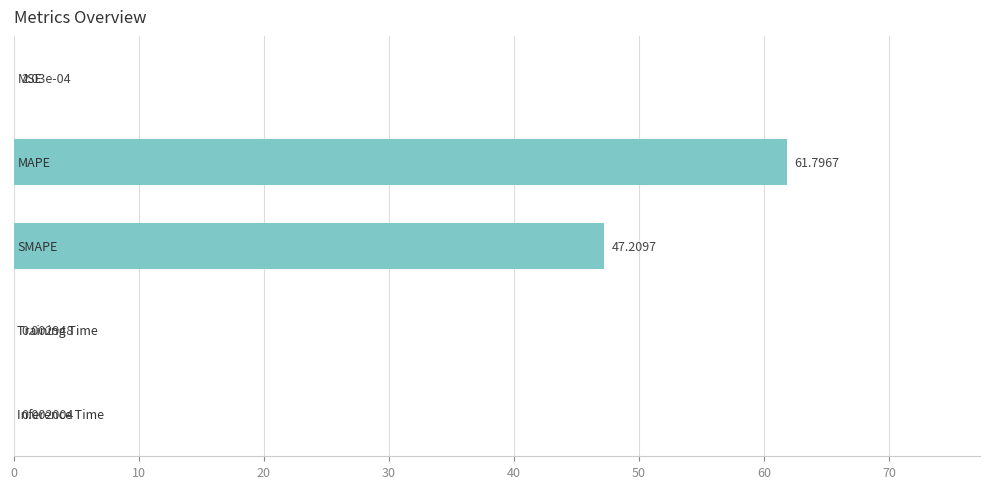

How many categories are shown in the chart?

5